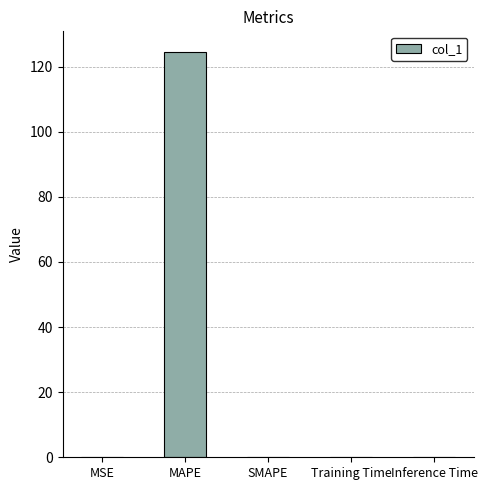

What is the greatest value displayed?

124.6